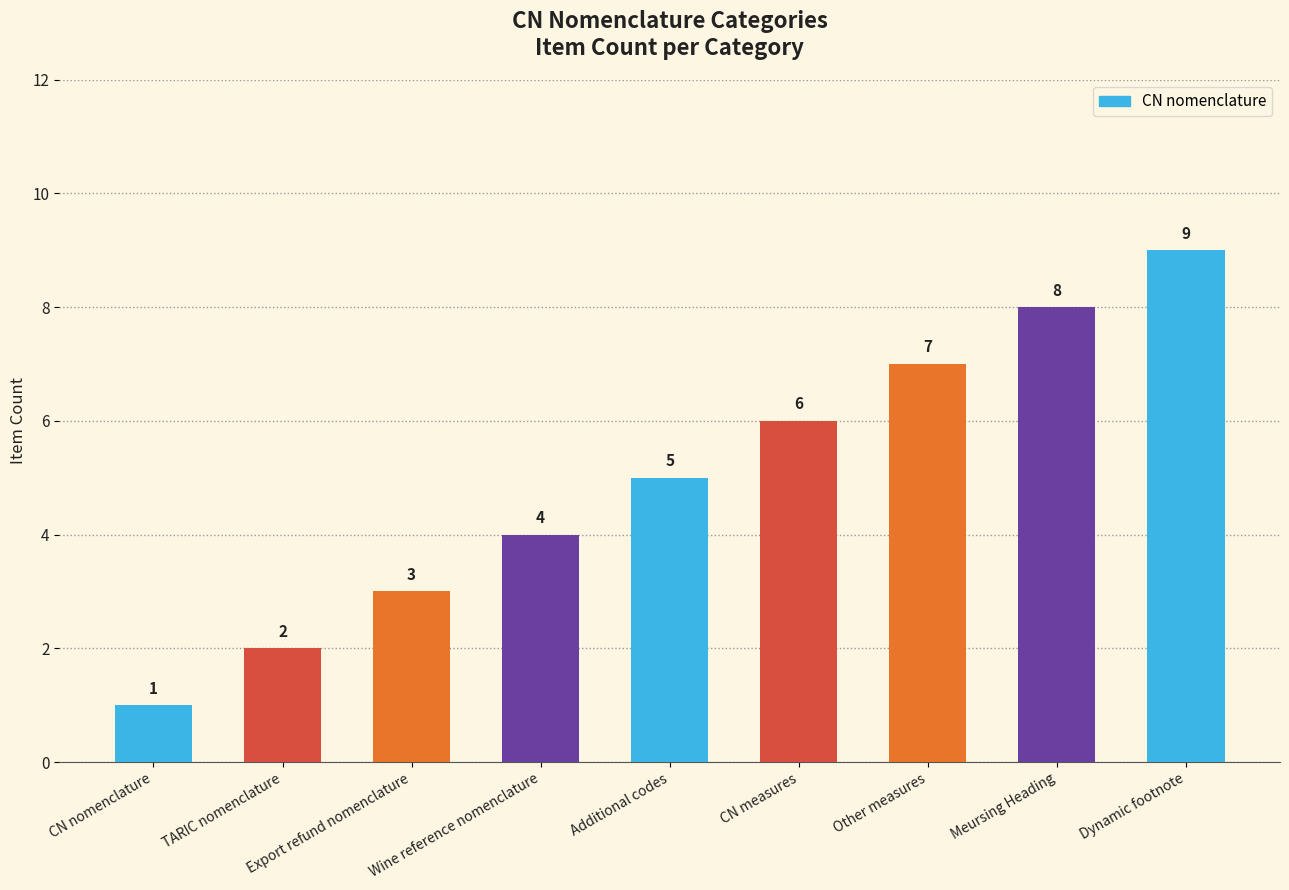

Rank the categories by value from lowest to highest.

CN nomenclature, TARIC nomenclature, Export refund nomenclature, Wine reference nomenclature, Additional codes, CN measures, Other measures, Meursing Heading, Dynamic footnote